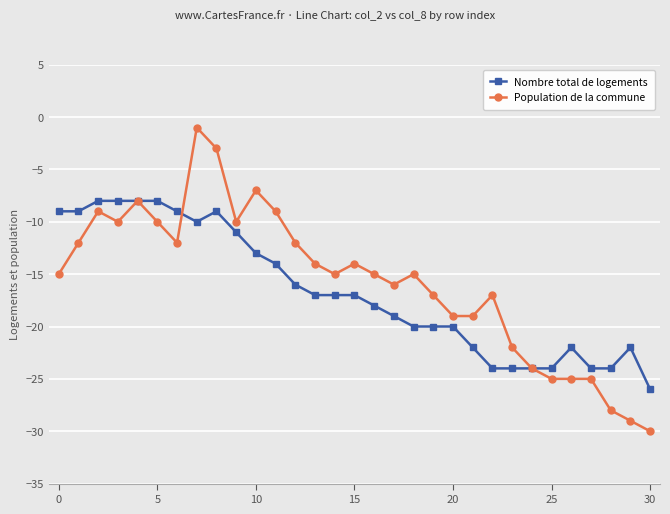

Which series has the widest spread of values?

Population de la commune